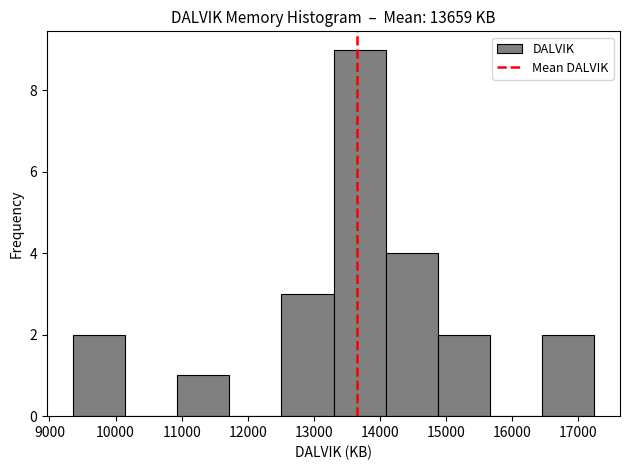

Reading left to right, list every bar in this chart as the range it spans on the x-axis followed by its height. Neither the bar edges nor the heights are printed on the chart, so give them approximately, as read against the axes.

9400 to 10100: 2
10100 to 10900: 0
10900 to 11700: 1
11700 to 12500: 0
12500 to 13300: 3
13300 to 14100: 9
14100 to 14900: 4
14900 to 15700: 2
15700 to 16500: 0
16500 to 17200: 2